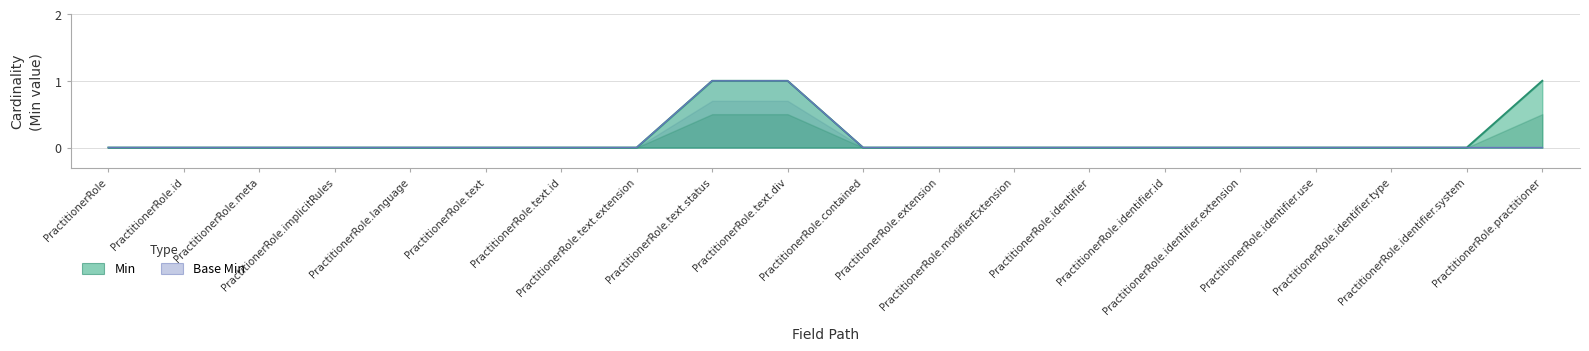

Reading left to right, what are all the values shown in this chart?

Min: PractitionerRole=0	PractitionerRole.id=0	PractitionerRole.meta=0	PractitionerRole.implicitRules=0	PractitionerRole.language=0	PractitionerRole.text=0	PractitionerRole.text.id=0	PractitionerRole.text.extension=0	PractitionerRole.text.status=1	PractitionerRole.text.div=1	PractitionerRole.contained=0	PractitionerRole.extension=0	PractitionerRole.modifierExtension=0	PractitionerRole.identifier=0	PractitionerRole.identifier.id=0	PractitionerRole.identifier.extension=0	PractitionerRole.identifier.use=0	PractitionerRole.identifier.type=0	PractitionerRole.identifier.system=0	PractitionerRole.practitioner=1
Base Min: PractitionerRole=0	PractitionerRole.id=0	PractitionerRole.meta=0	PractitionerRole.implicitRules=0	PractitionerRole.language=0	PractitionerRole.text=0	PractitionerRole.text.id=0	PractitionerRole.text.extension=0	PractitionerRole.text.status=1	PractitionerRole.text.div=1	PractitionerRole.contained=0	PractitionerRole.extension=0	PractitionerRole.modifierExtension=0	PractitionerRole.identifier=0	PractitionerRole.identifier.id=0	PractitionerRole.identifier.extension=0	PractitionerRole.identifier.use=0	PractitionerRole.identifier.type=0	PractitionerRole.identifier.system=0	PractitionerRole.practitioner=0